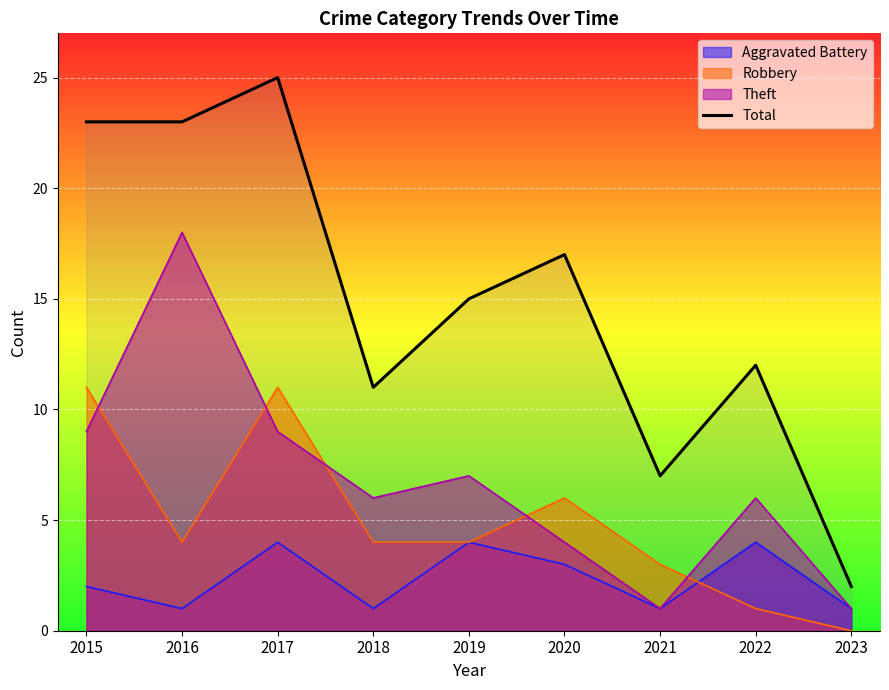

How many data points are less than 15?

4